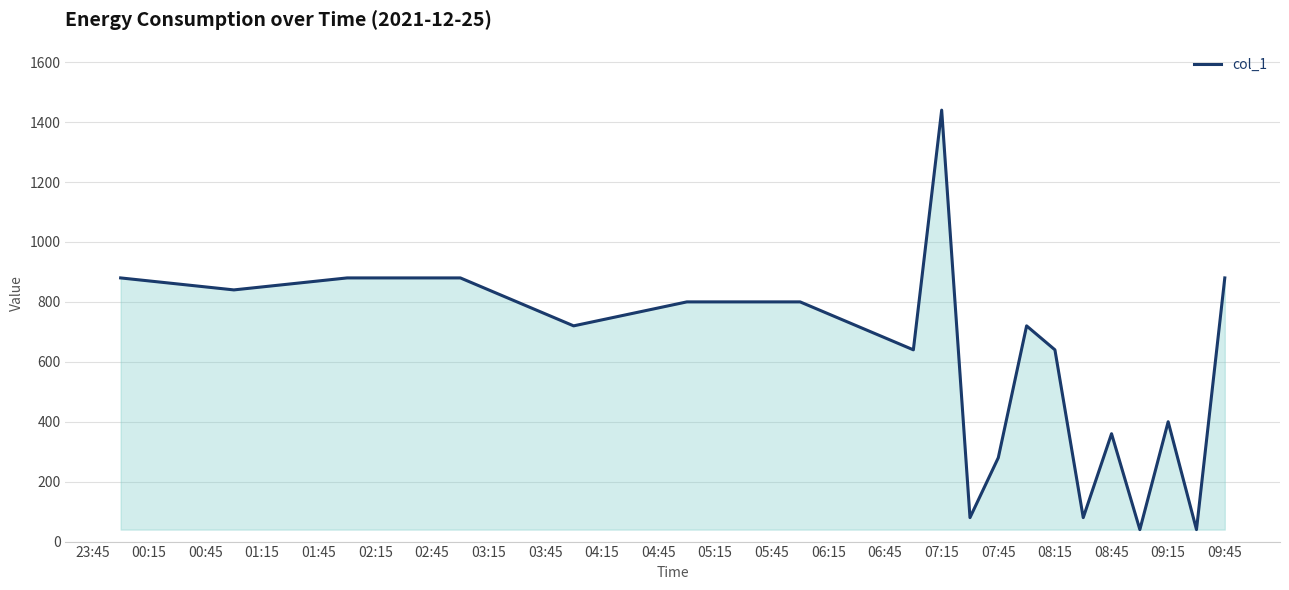

What is the maximum value shown in the chart?

1440